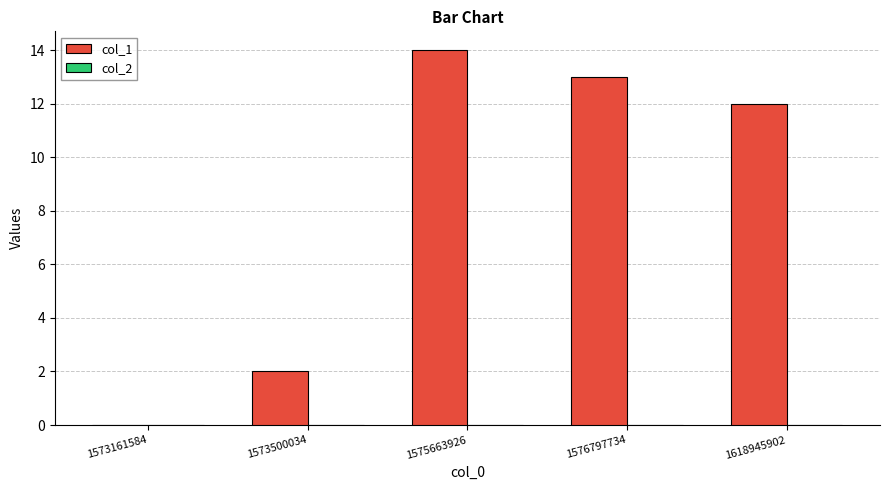

Count the number of data series in this chart.

1